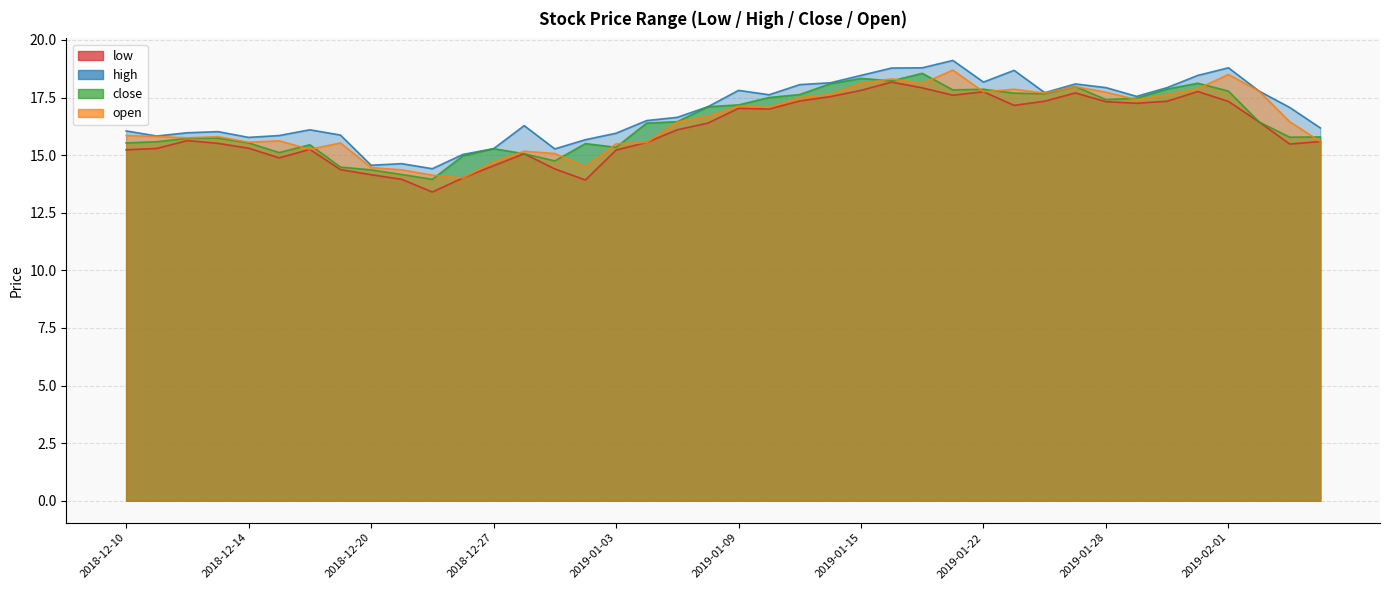

Does the chart have visible grid lines?

Yes